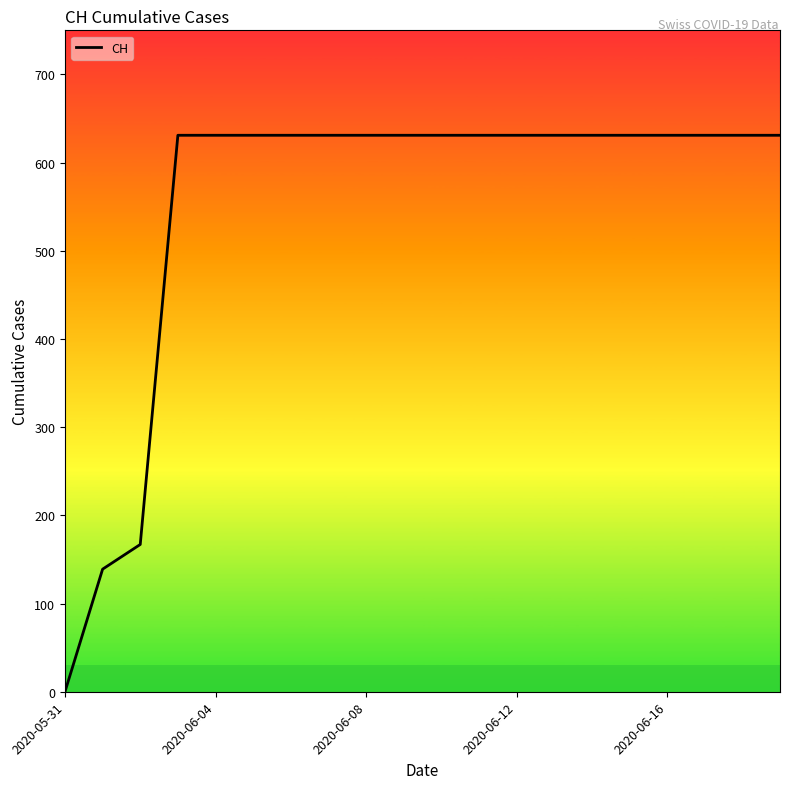

What is the difference between the maximum and minimum values?

631